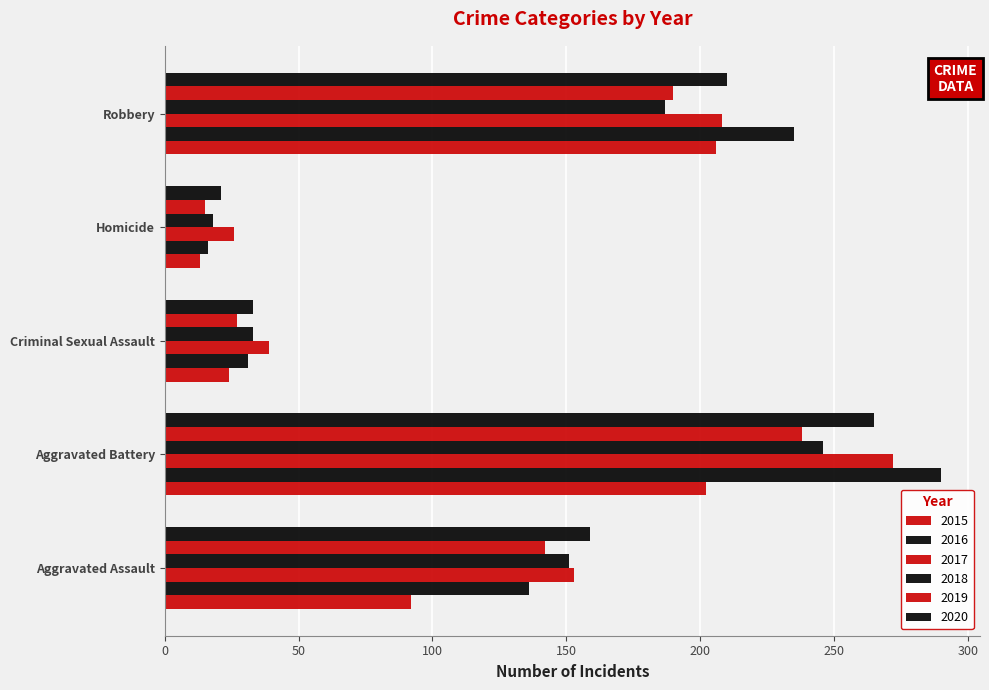

What is the difference between the highest and lowest values at Aggravated Battery?

88